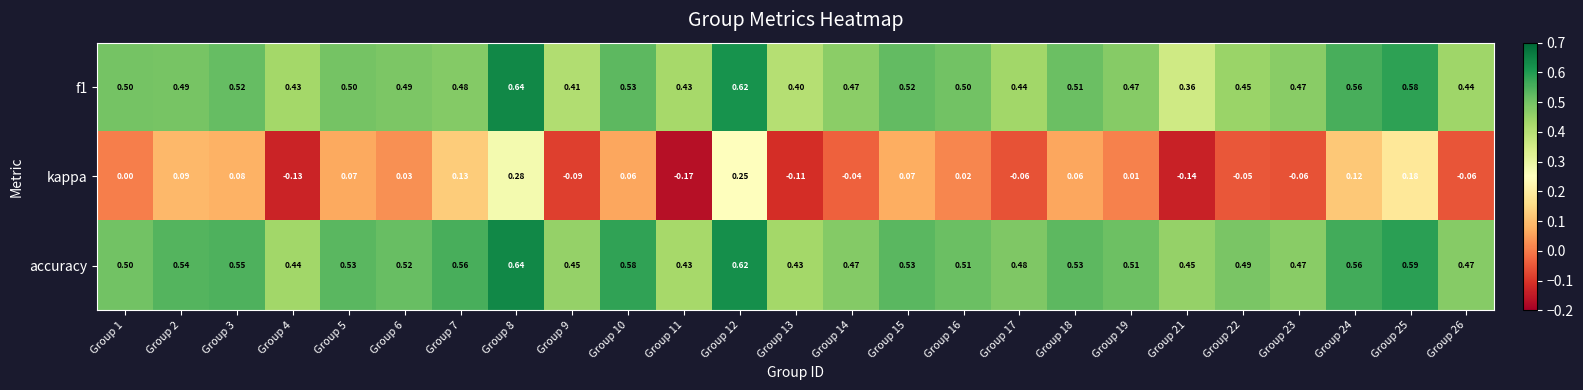

Is the value of accuracy at Group 4 greater than the value of f1 at Group 2?

No